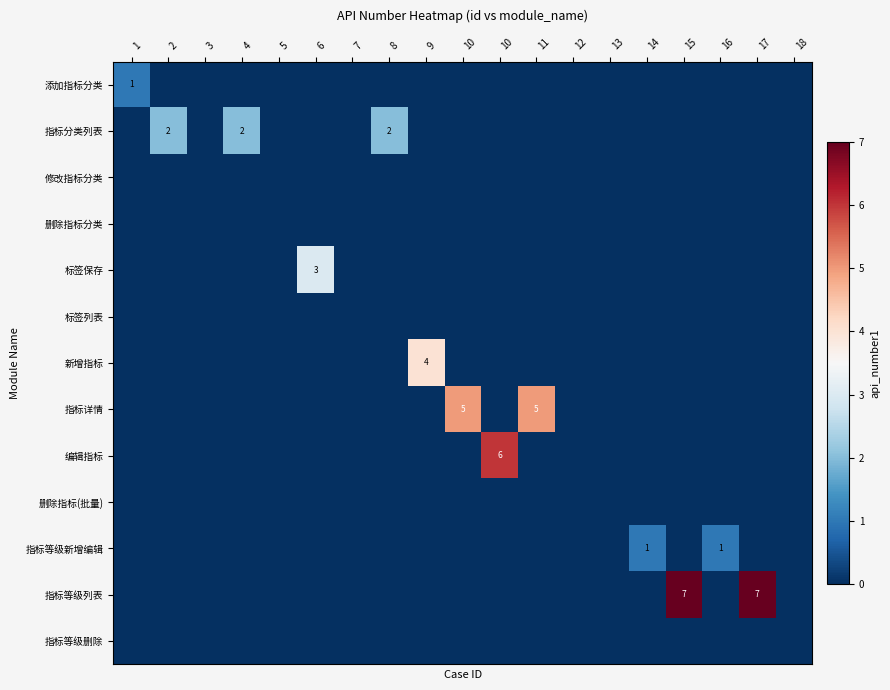

Which series has the largest range (max minus min)?

指标等级列表